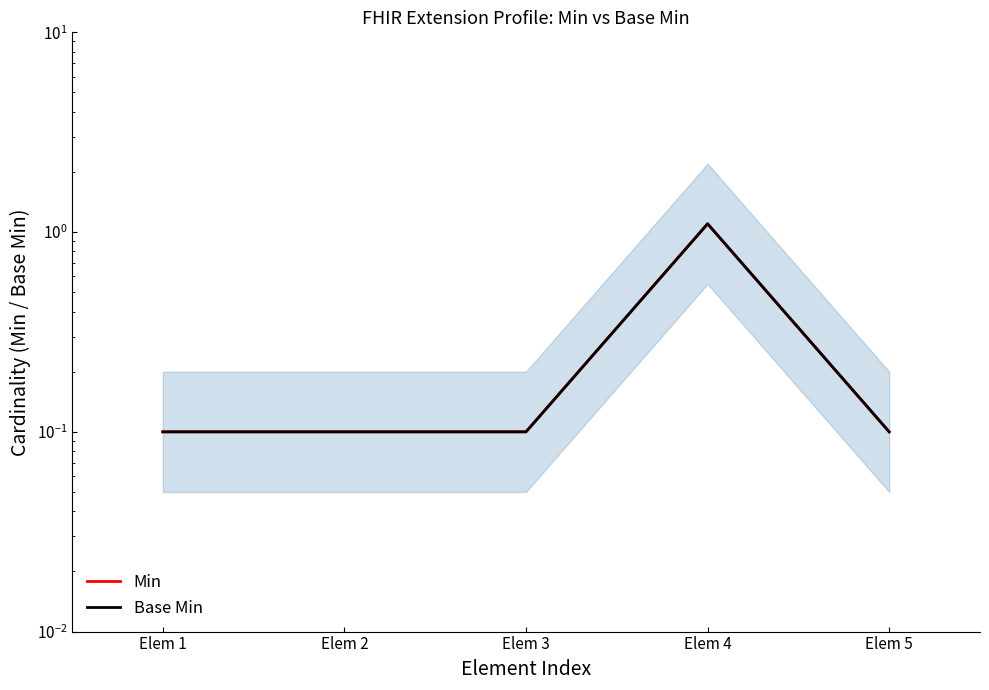

True or false: Min has a value of 0.0 at Elem 2.

False